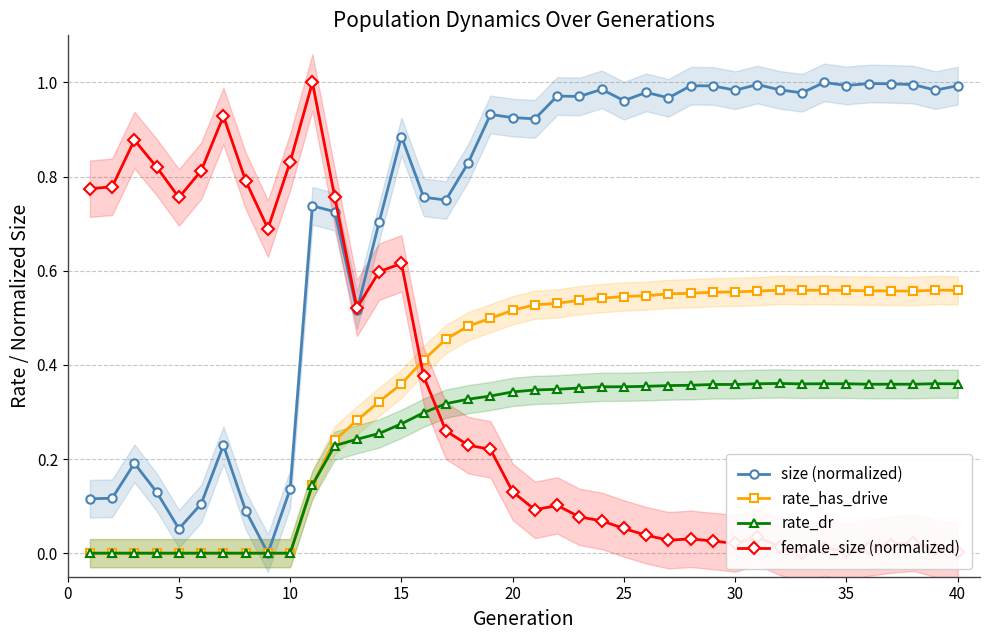

True or false: size (normalized) and rate_has_drive cross at least once.

False